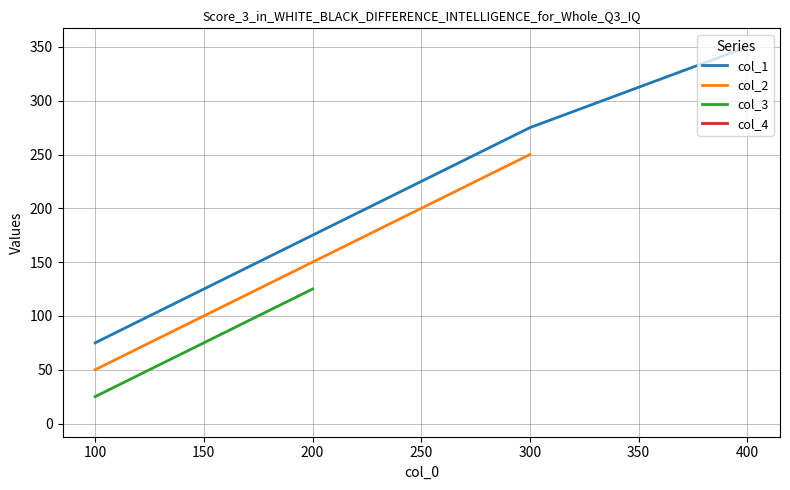

Where is the data nearest to the value 300?

2